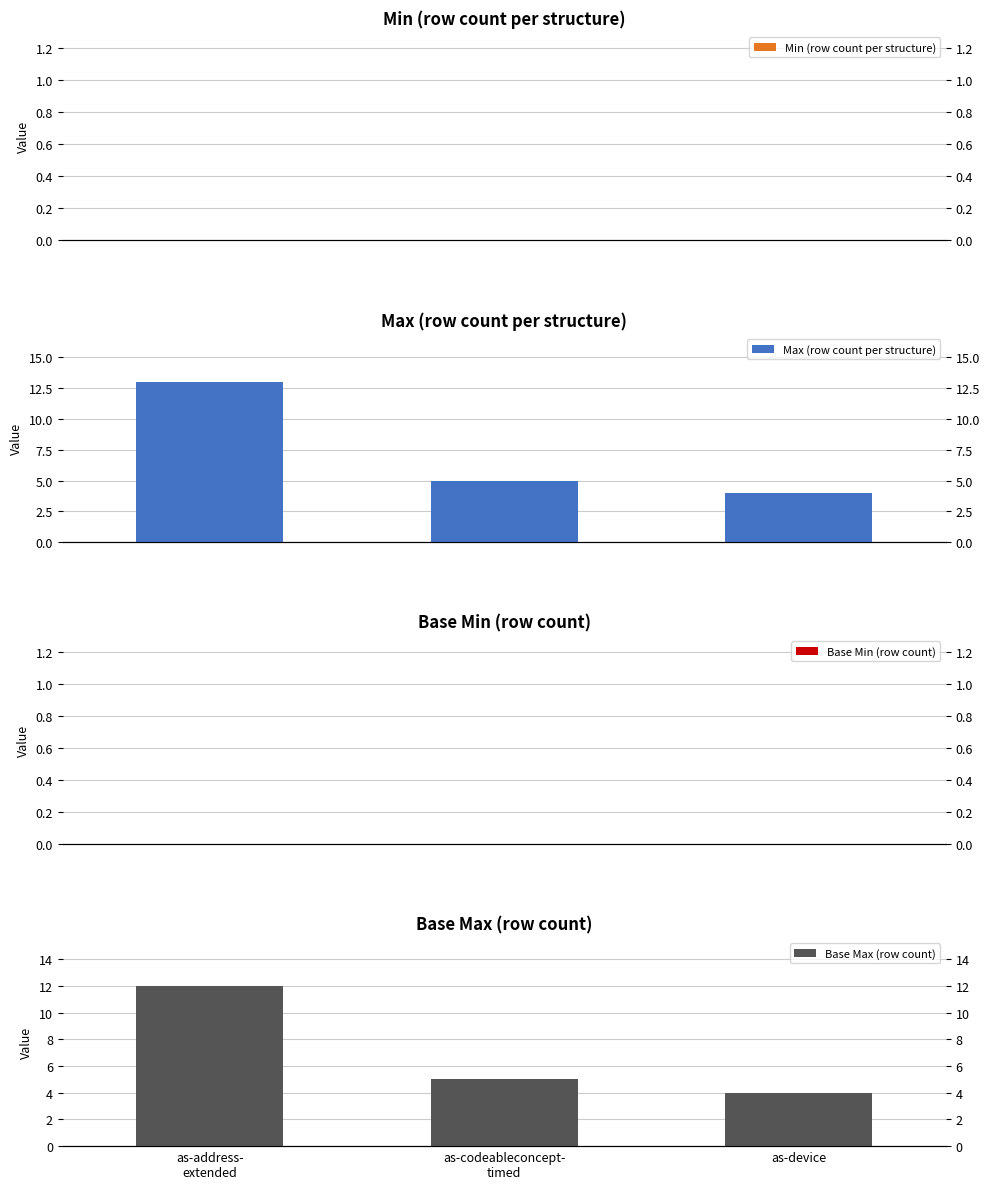

Between as-device and as-codeableconcept-
timed, which is larger?

as-device